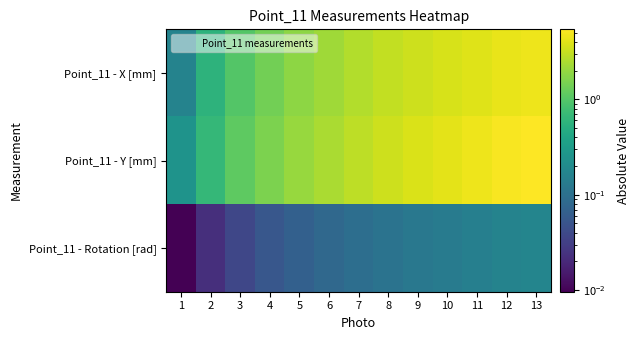

What is the total value across all series at 13?

10.2